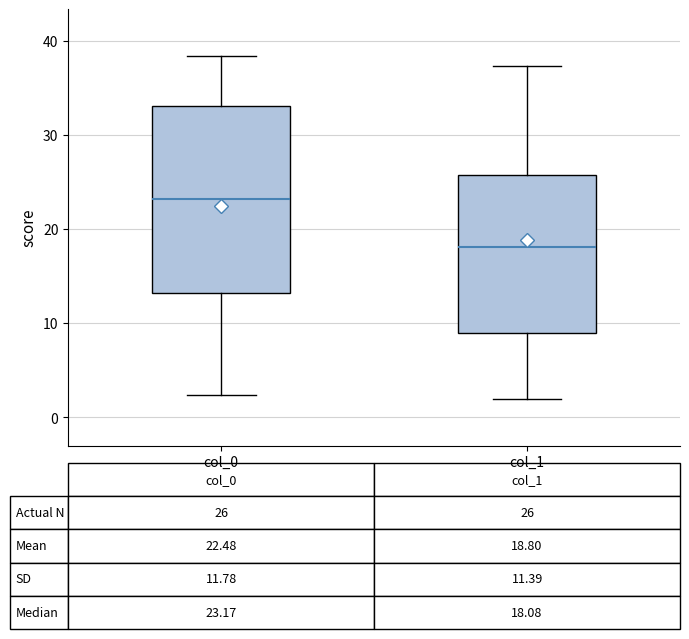

Which box's median line is the lowest?

col_1